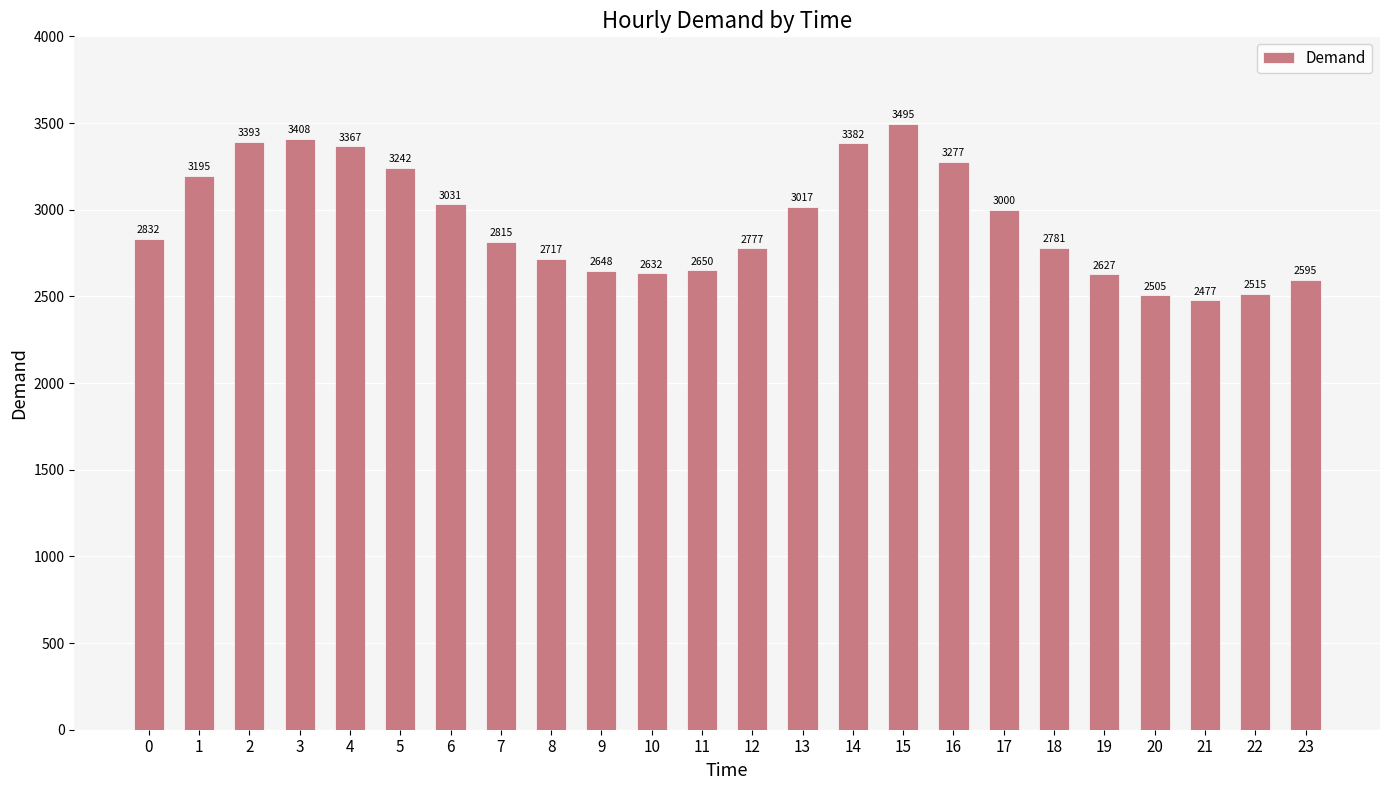

Read the value at 5.

3242